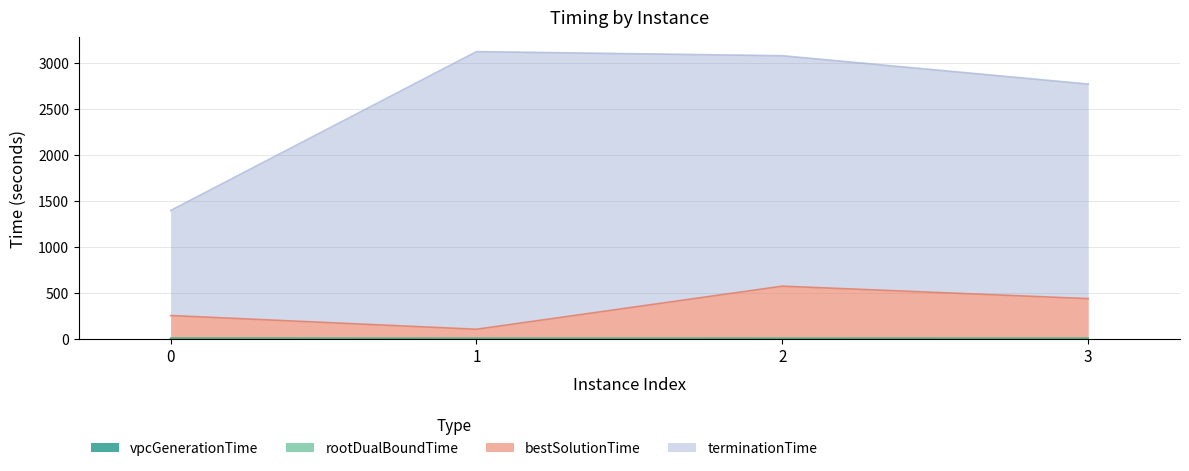

Between 1 and 3, which series saw the biggest shift?

bestSolutionTime